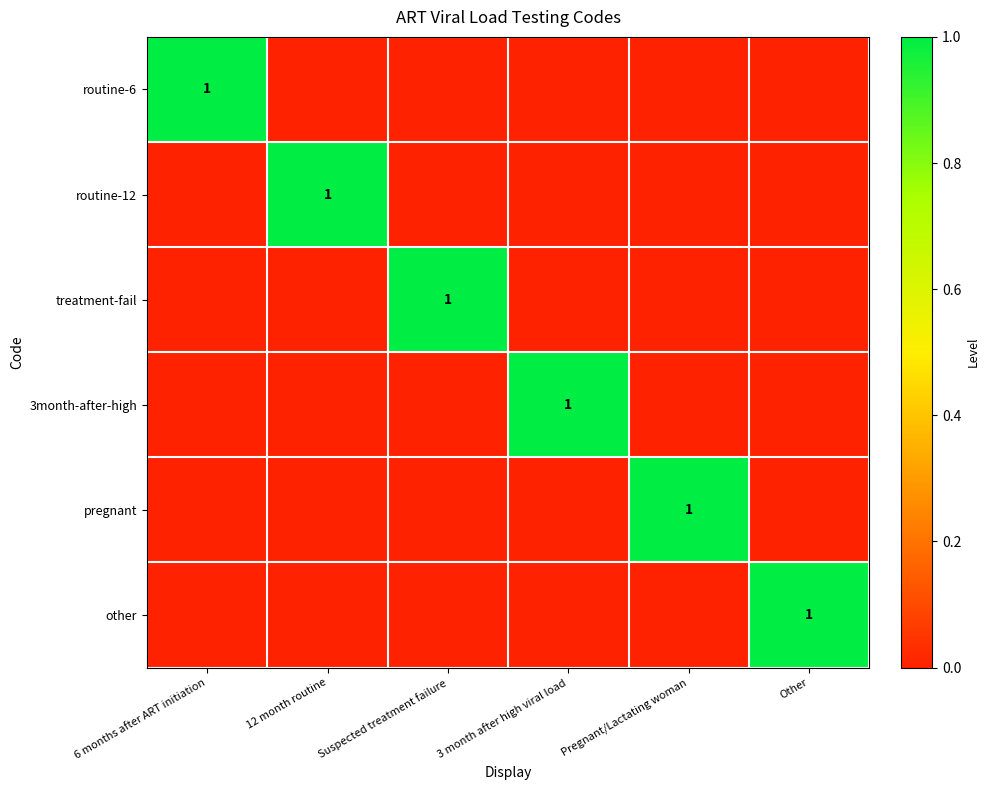

Which category has the lowest value in the 3month-after-high series?

6 months after ART initiation